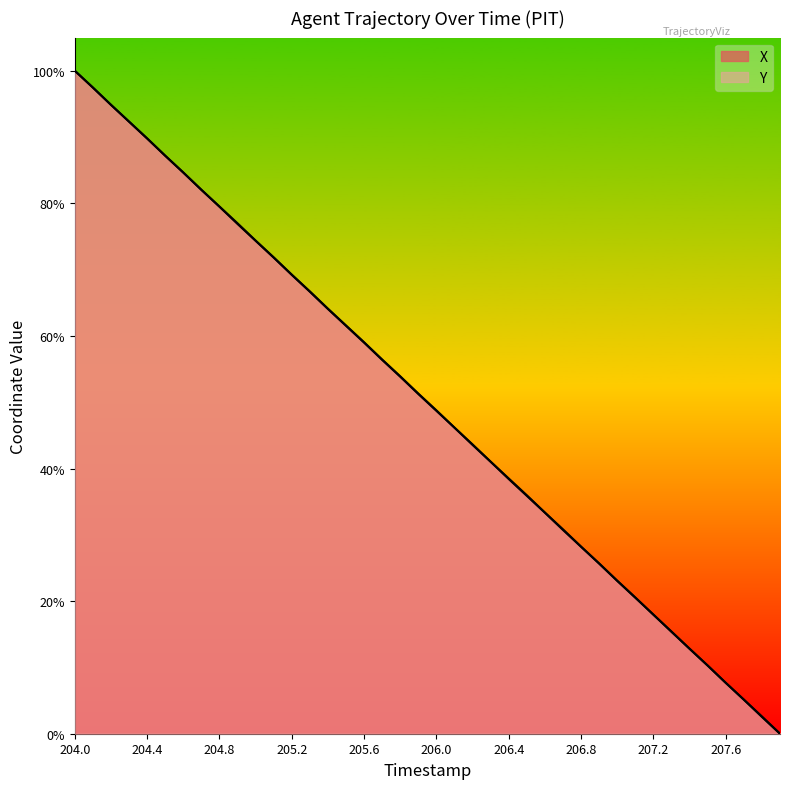

What is the total value across all series at 205.8?

107.8